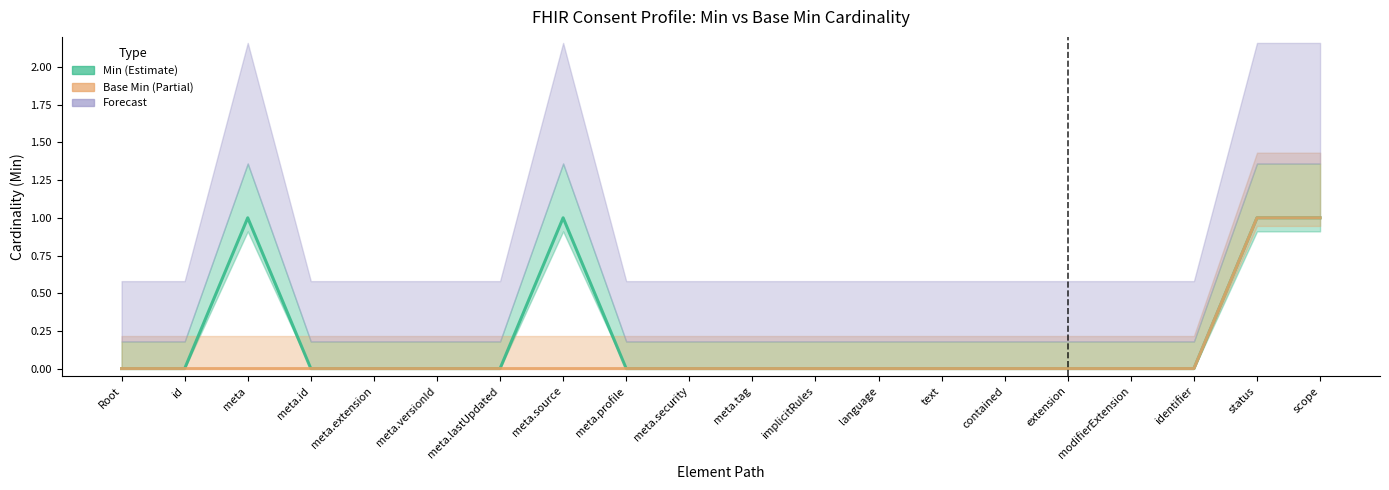

What position from the right is implicitRules?

9